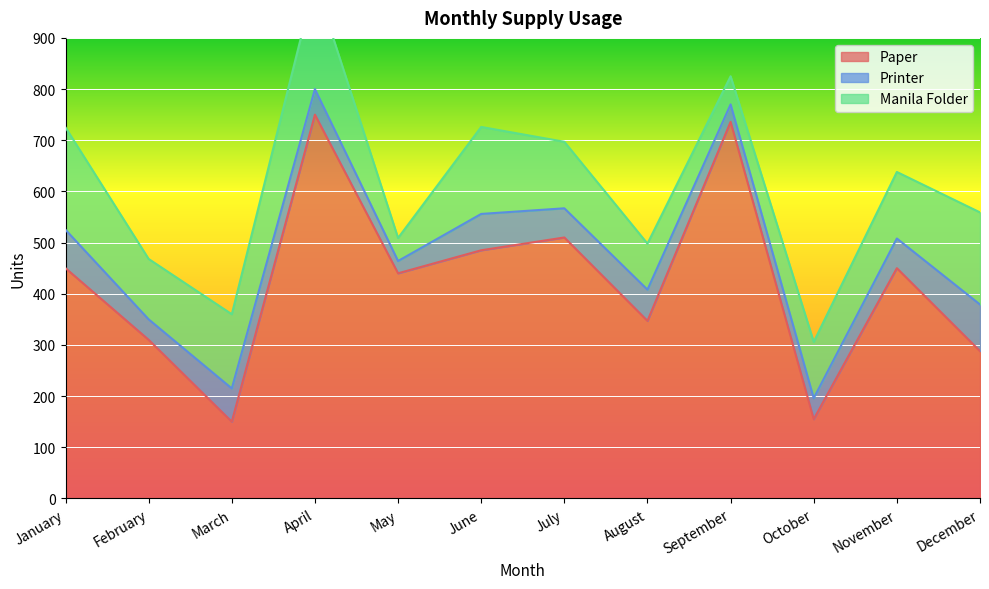

What is the maximum value for Paper?

750